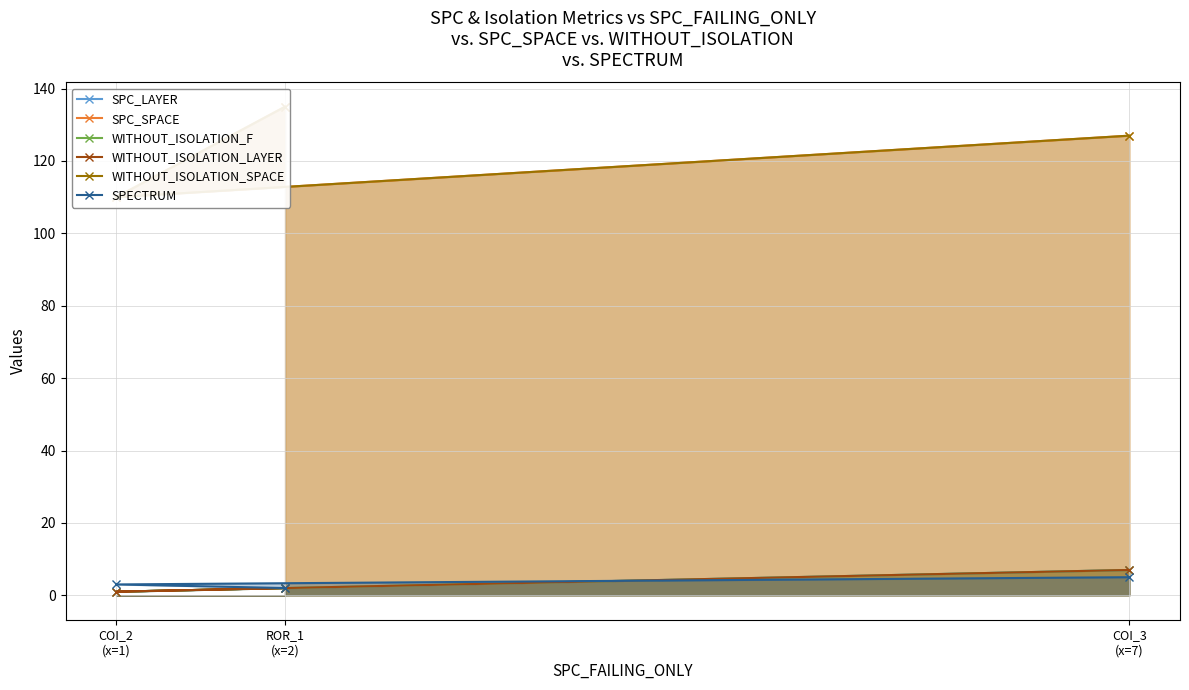

Where does the WITHOUT_ISOLATION_SPACE series first go above 127?

ROR_1
(x=2)